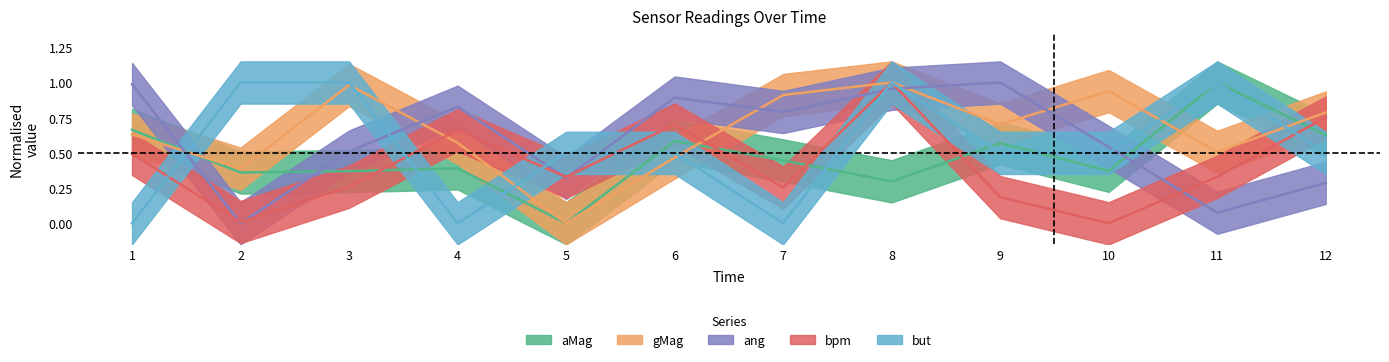

How many times do aMag and ang cross each other?

3